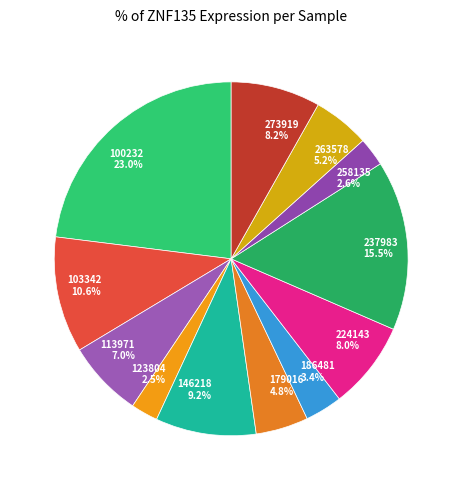

Is 273919 8.2% the majority of the pie?

No